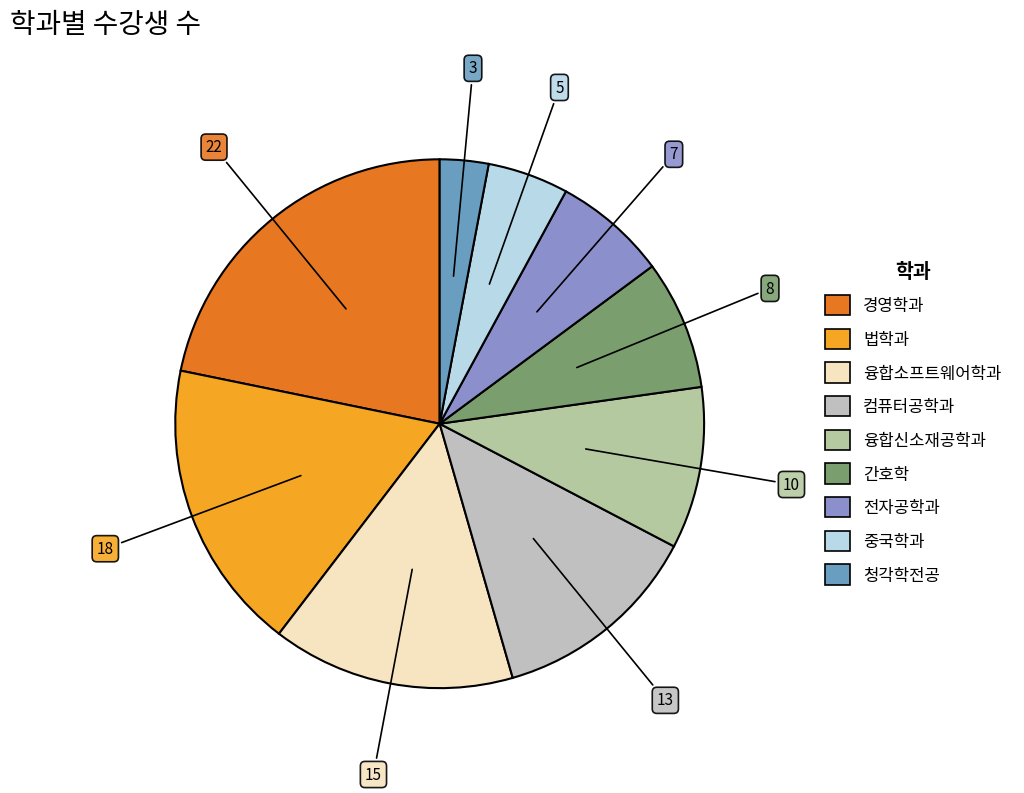

Which slice is the smallest?

청각학전공